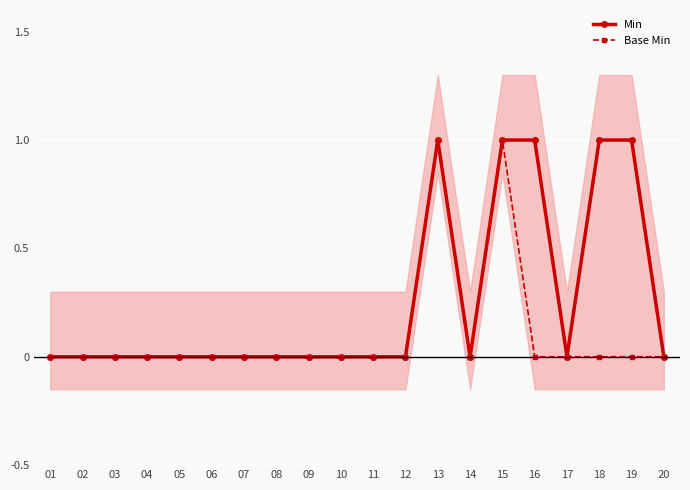

What is the difference between the maximum and minimum values in the Min series?

1